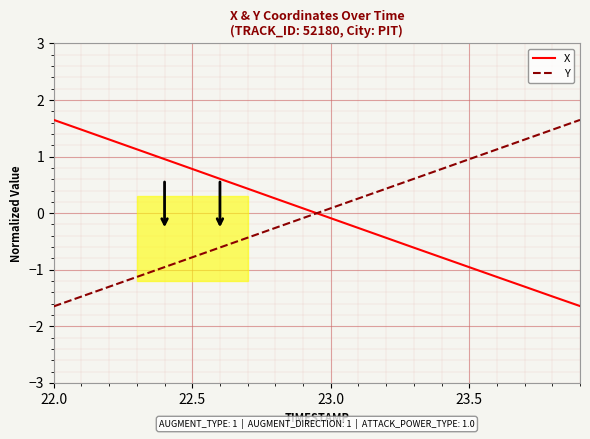

What is the maximum value shown in the chart?

1.6